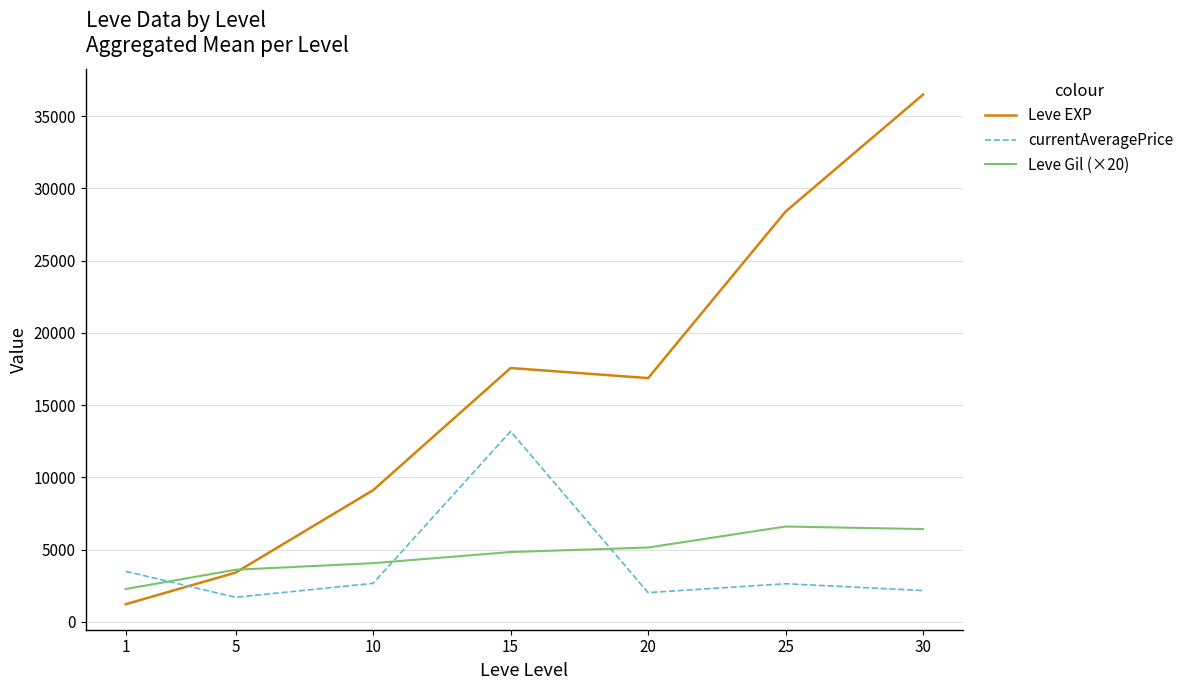

What value does the Leve Gil (×20) series have at 5?

3600.0